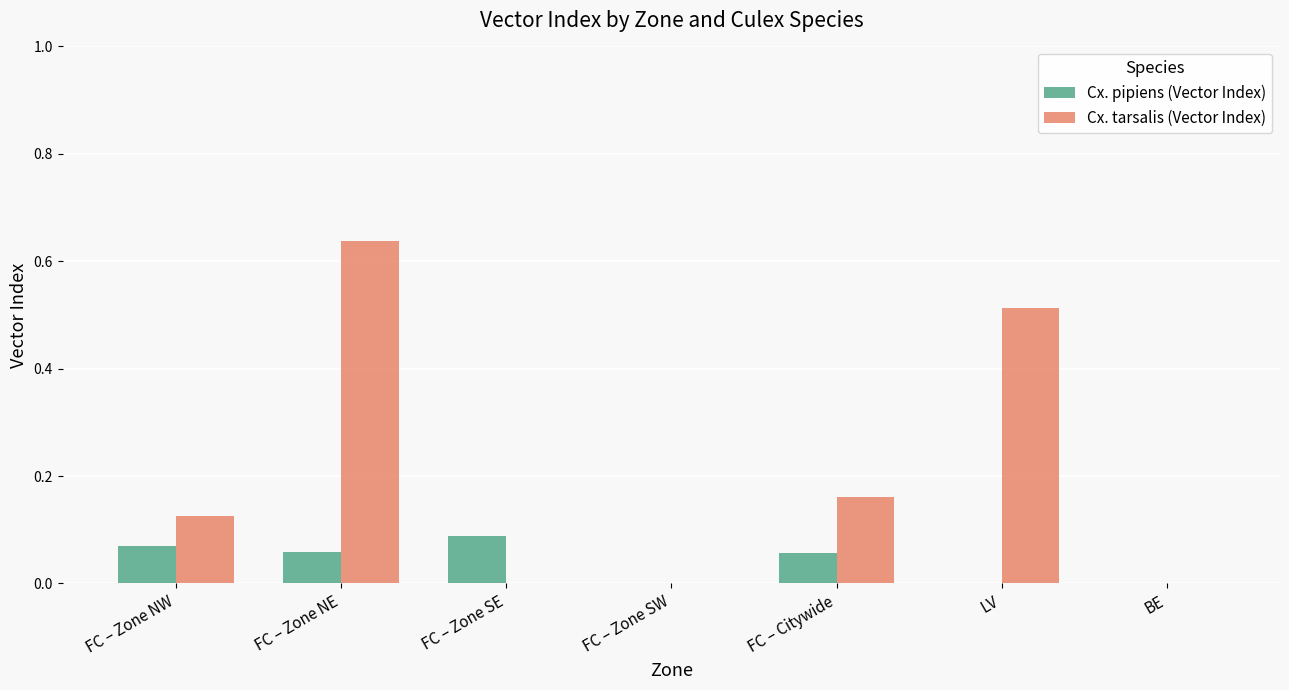

How many series are shown in this chart?

2